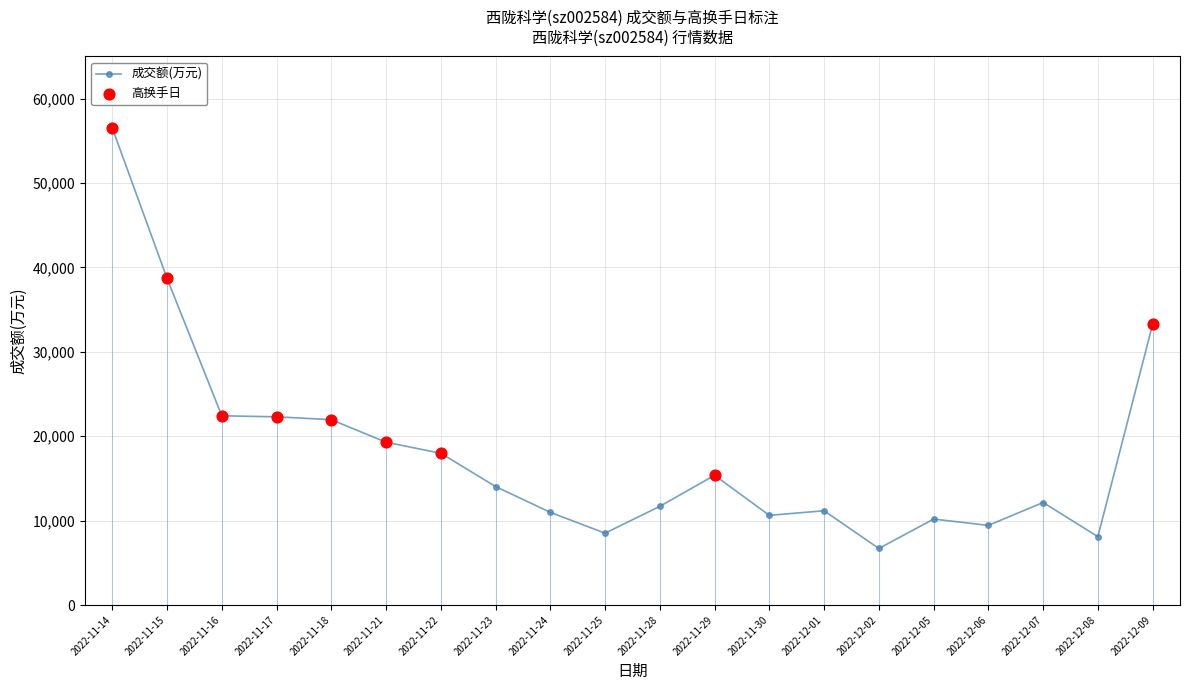

Between 2022-12-06 and 2022-11-29, which is larger?

2022-11-29